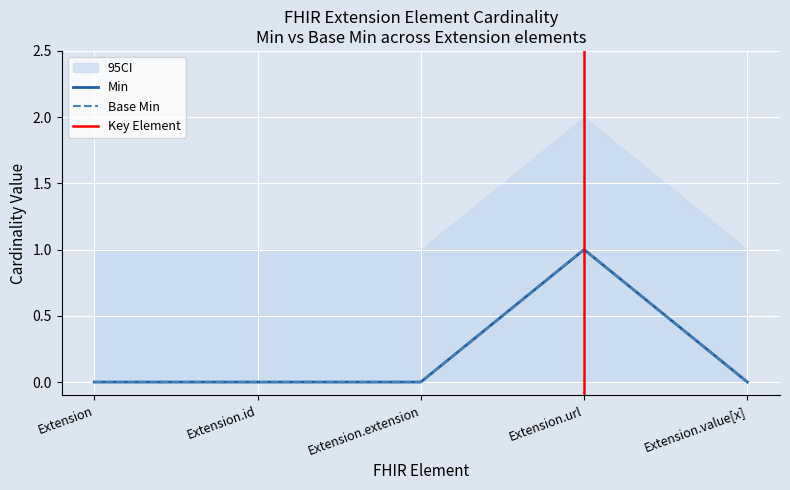

Is the value of Base Min at Extension.id greater than the value of Min at Extension.id?

No